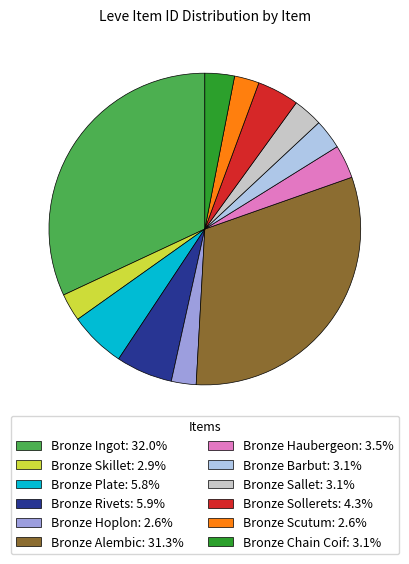

What is the ratio of the value at Bronze Rivets to the value at Bronze Haubergeon?

1.7